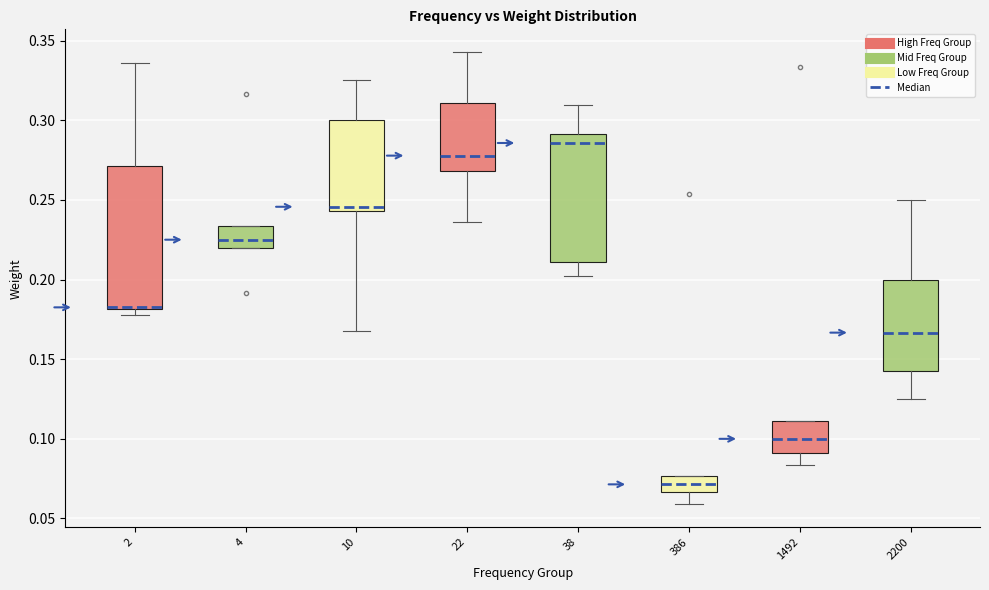

Reading left to right, read every box against the y-axis: the position of its median line, the range the box covers, and the ends of its whiskers. The values are not printed on the chart, so give them approximately, as read against the axis.

2: median 0.185 (drawn on the box's lower edge), box 0.180 to 0.270, whiskers 0.180 (just below the box's lower edge) to 0.335
4: median 0.225, box 0.220 to 0.235, whiskers 0.220 to 0.235
10: median 0.245 (just above the box's lower edge), box 0.245 to 0.300, whiskers 0.170 to 0.325
22: median 0.280, box 0.270 to 0.310, whiskers 0.235 to 0.345
38: median 0.285, box 0.210 to 0.290, whiskers 0.200 to 0.310
386: median 0.070, box 0.065 to 0.075, whiskers 0.060 to 0.075
1492: median 0.100, box 0.090 to 0.110, whiskers 0.085 to 0.110
2200: median 0.165, box 0.145 to 0.200, whiskers 0.125 to 0.250